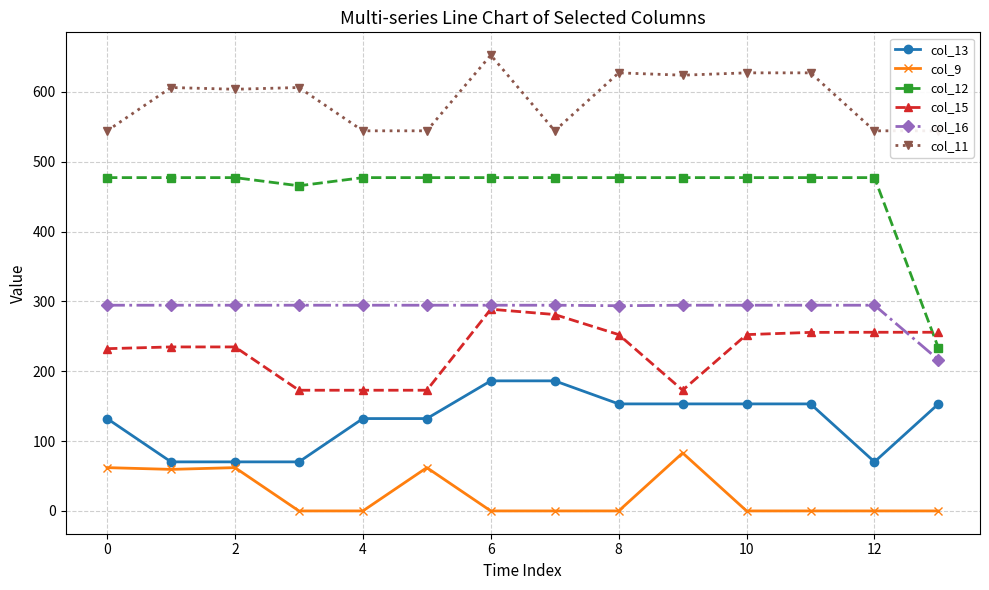

How many data points in col_12 are above 477?

12